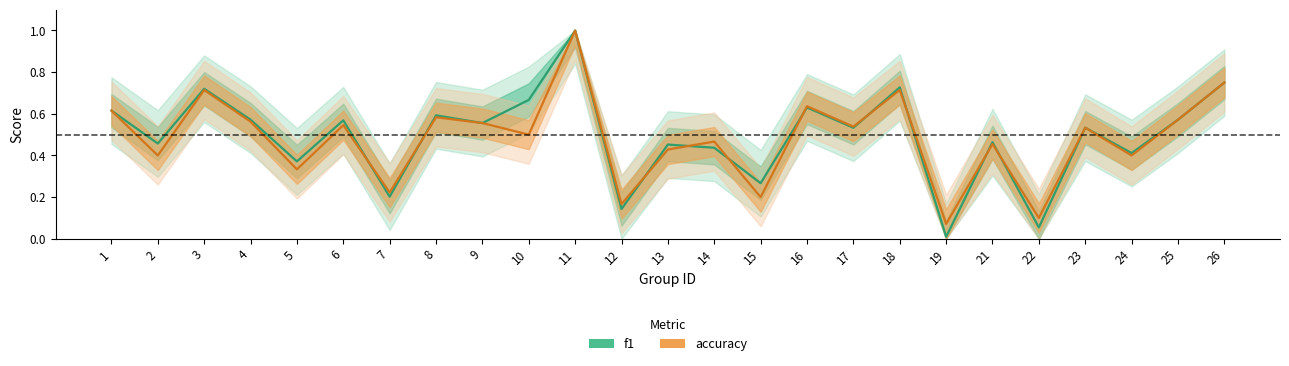

Reading right to left, list all the values displayed in this chart.

f1: 26=0.8	25=0.6	24=0.4	23=0.5	22=0.1	21=0.5	19=0.0	18=0.7	17=0.5	16=0.6	15=0.3	14=0.4	13=0.5	12=0.1	11=1.0	10=0.7	9=0.6	8=0.6	7=0.2	6=0.6	5=0.4	4=0.6	3=0.7	2=0.5	1=0.6
accuracy: 26=0.8	25=0.6	24=0.4	23=0.5	22=0.1	21=0.5	19=0.1	18=0.7	17=0.5	16=0.6	15=0.2	14=0.5	13=0.4	12=0.2	11=1.0	10=0.5	9=0.6	8=0.6	7=0.2	6=0.5	5=0.3	4=0.6	3=0.7	2=0.4	1=0.6